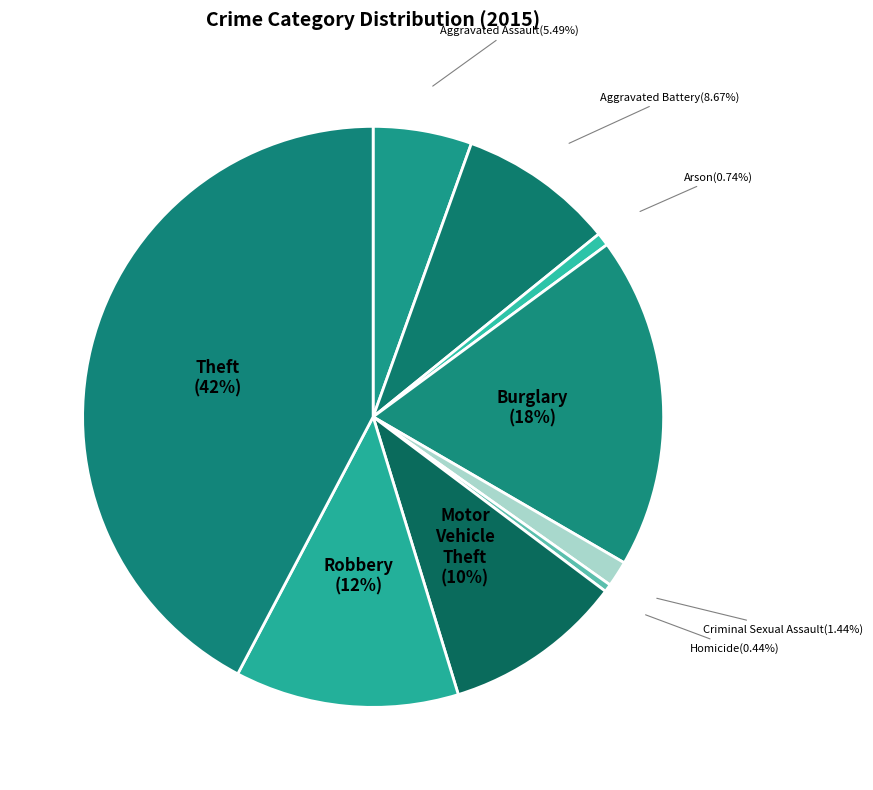

To the nearest percent, what portion does Arson represent?

1%